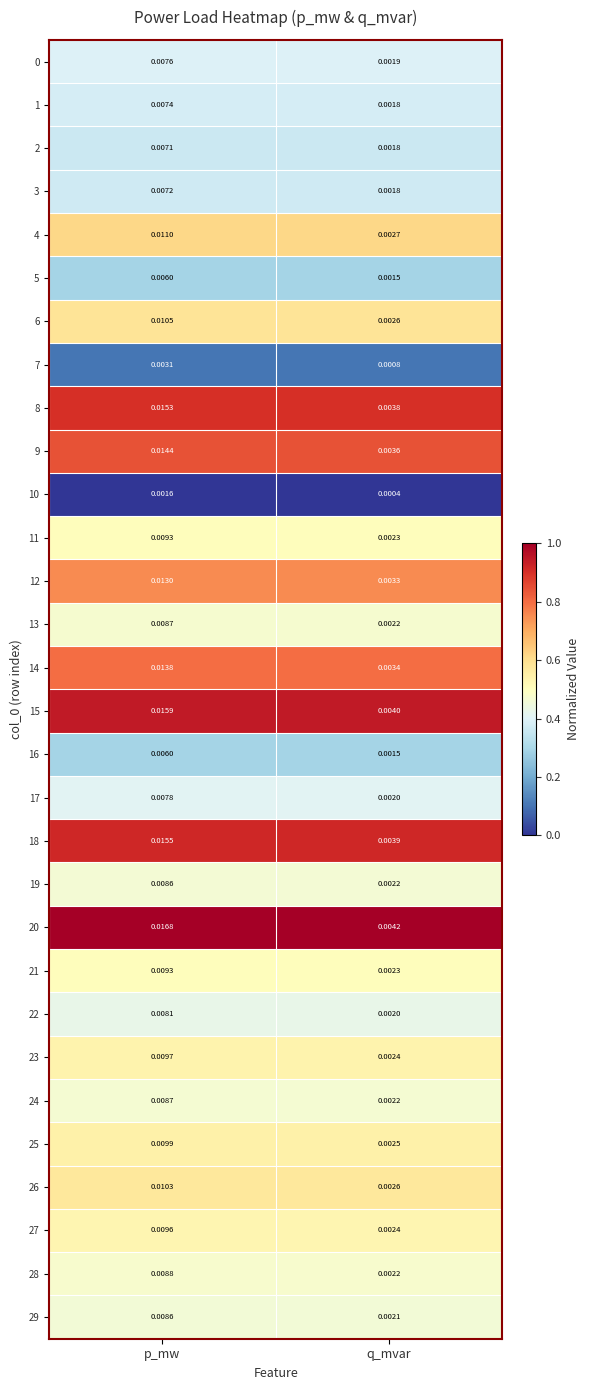

Rank the categories by 21 value from lowest to highest.

q_mvar, p_mw